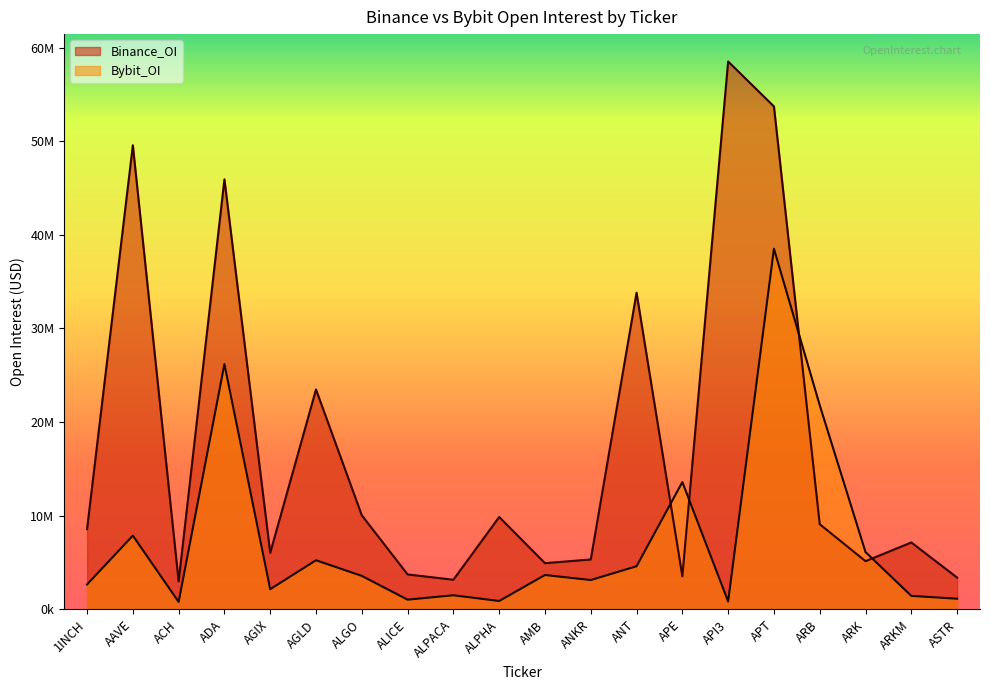

True or false: Binance_OI and Bybit_OI cross at least once.

True